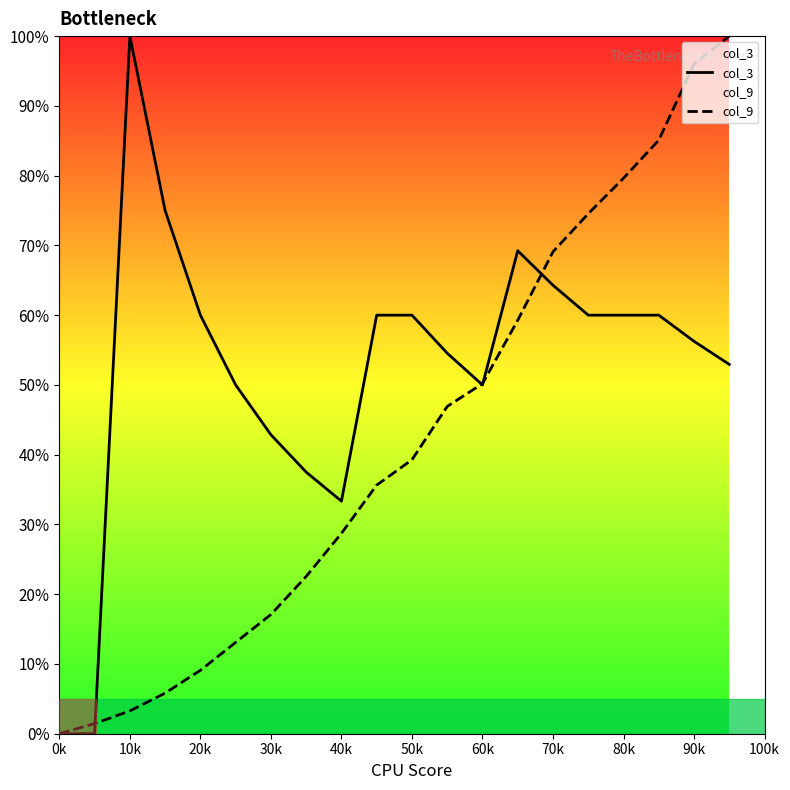

How many interior local peaks does the col_3 series have?

2